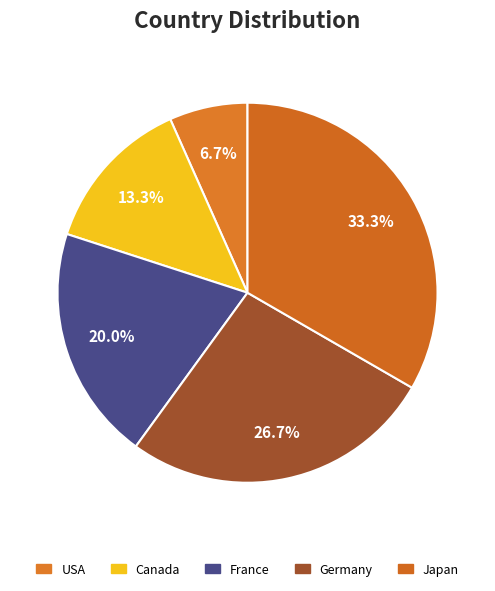

Count the number of slices in the pie.

5